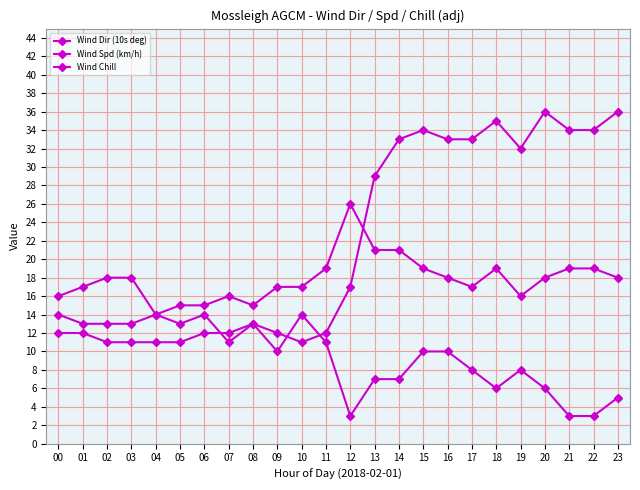

At which label does Wind Dir (10s deg) reach its peak?

20